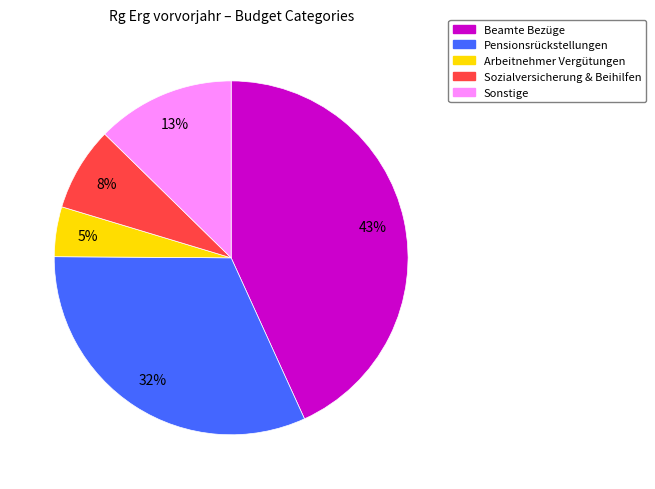

Is there a majority slice in this chart?

No